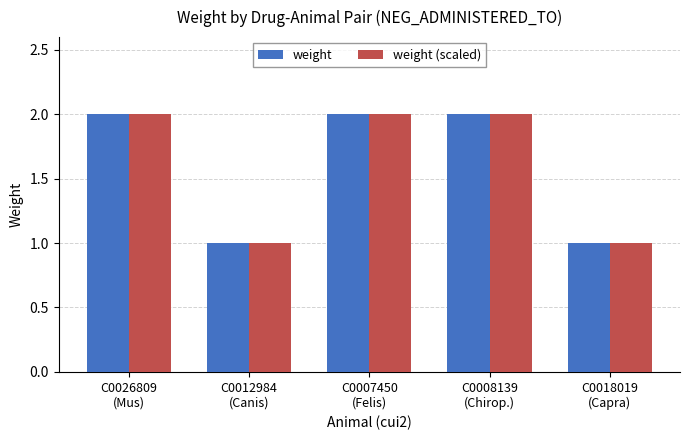

What is the label of the 1st bar from the left?

C0026809
(Mus)